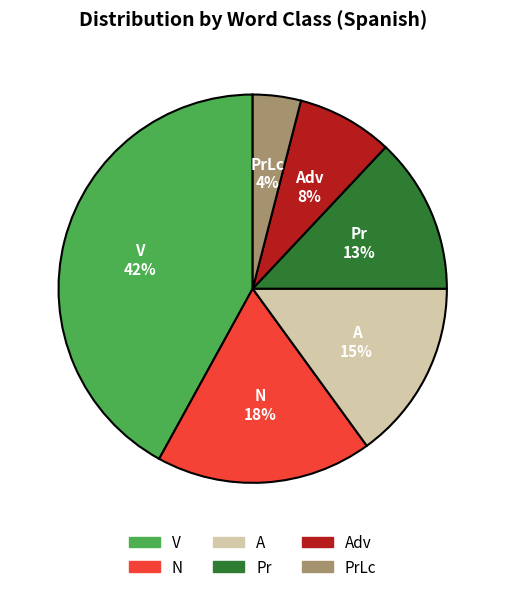

To the nearest percent, what is the difference between the largest and smallest slice percentages?

38%